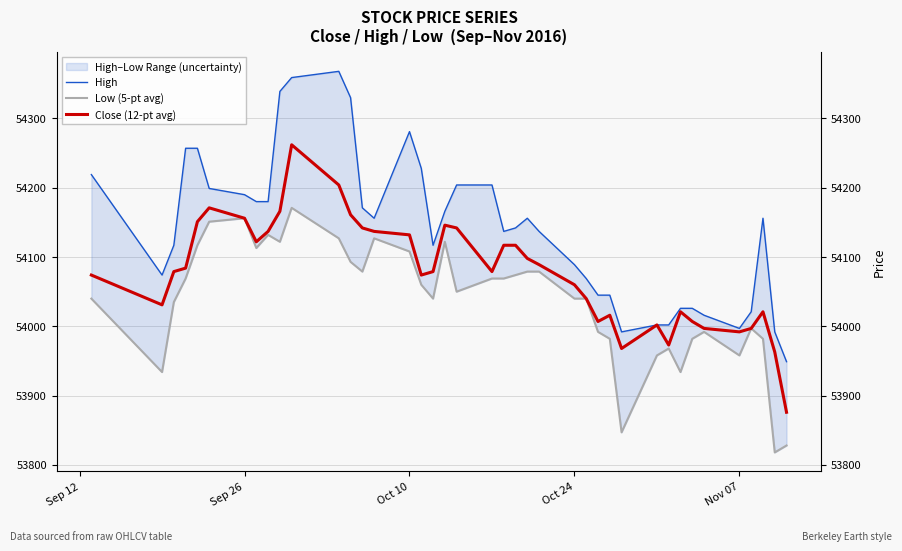

What is the difference between the maximum and minimum values in the Close (12-pt avg) series?

386